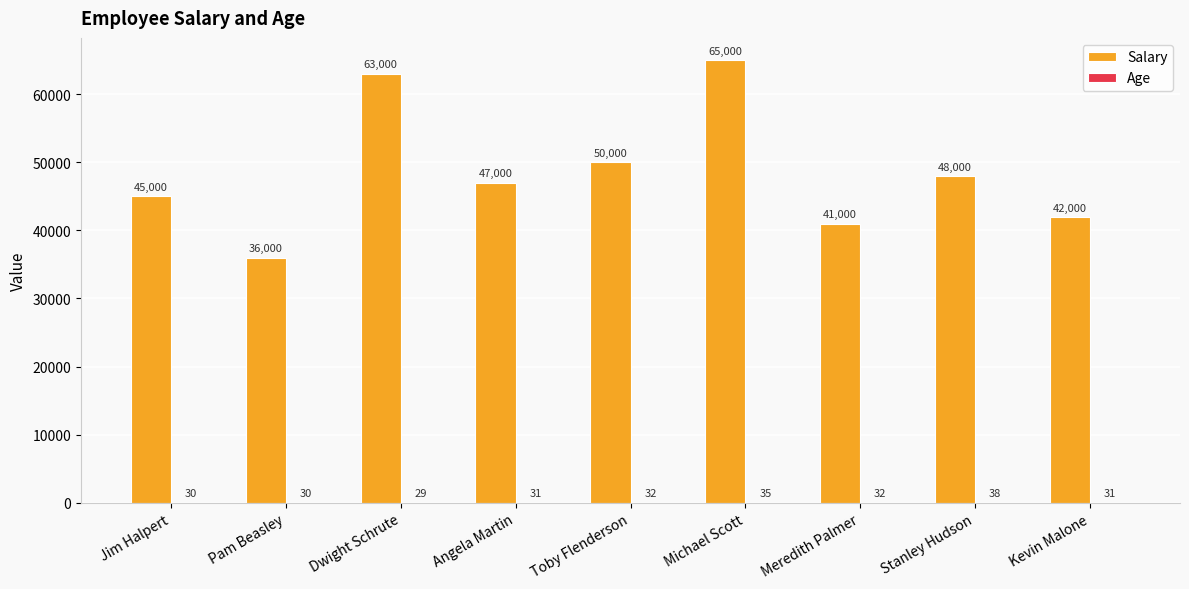

Read the Salary value at Dwight Schrute, to the nearest 100.

63000